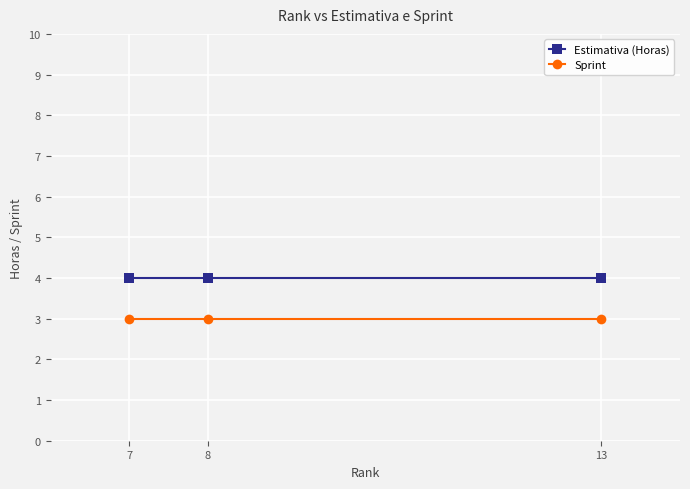

What is the minimum value for Estimativa (Horas)?

4